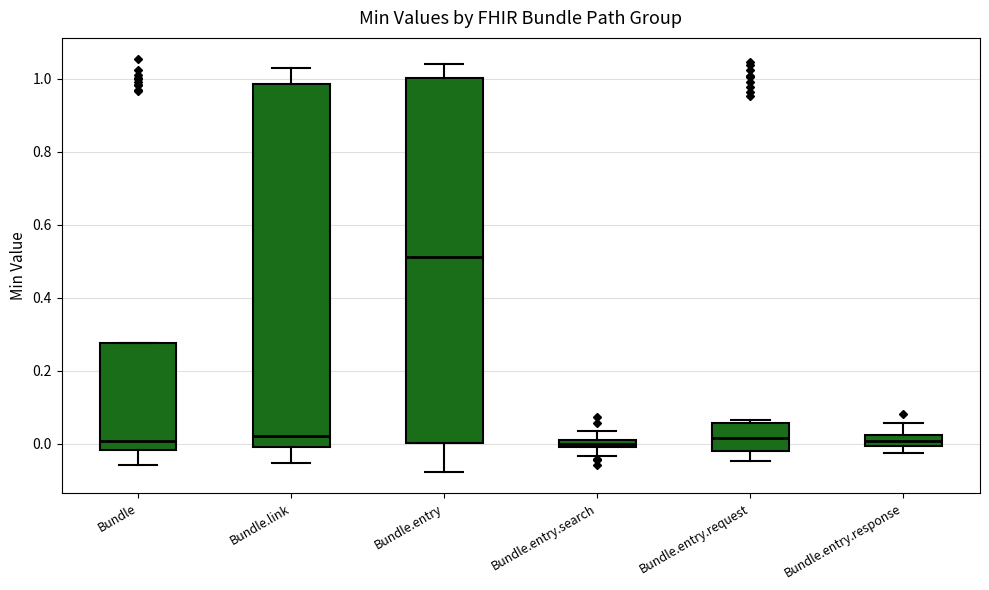

Where does the upper whisker of the box for Bundle.entry.search end on the y-axis? The values are not printed on the chart, so give them approximately, as read against the axis.

0.04